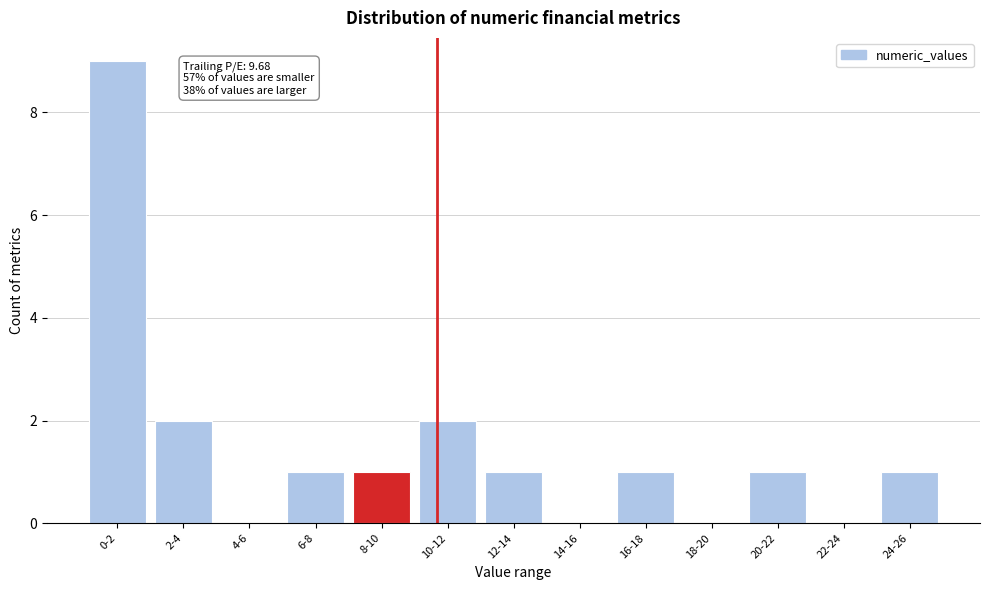

Reading right to left, transcribe all the data shown in this chart.

24-26=1	22-24=0	20-22=1	18-20=0	16-18=1	14-16=0	12-14=1	10-12=2	8-10=1	6-8=1	4-6=0	2-4=2	0-2=9